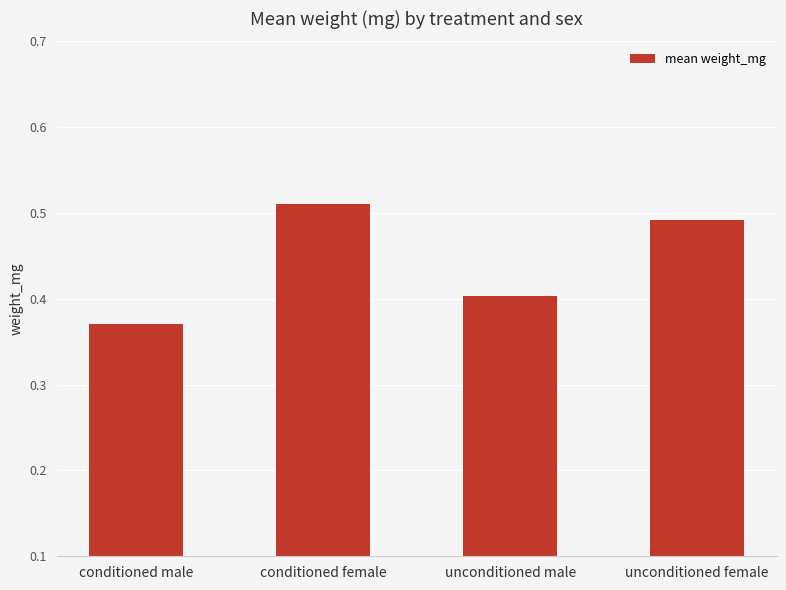

How many values are between 0 and 1?

4